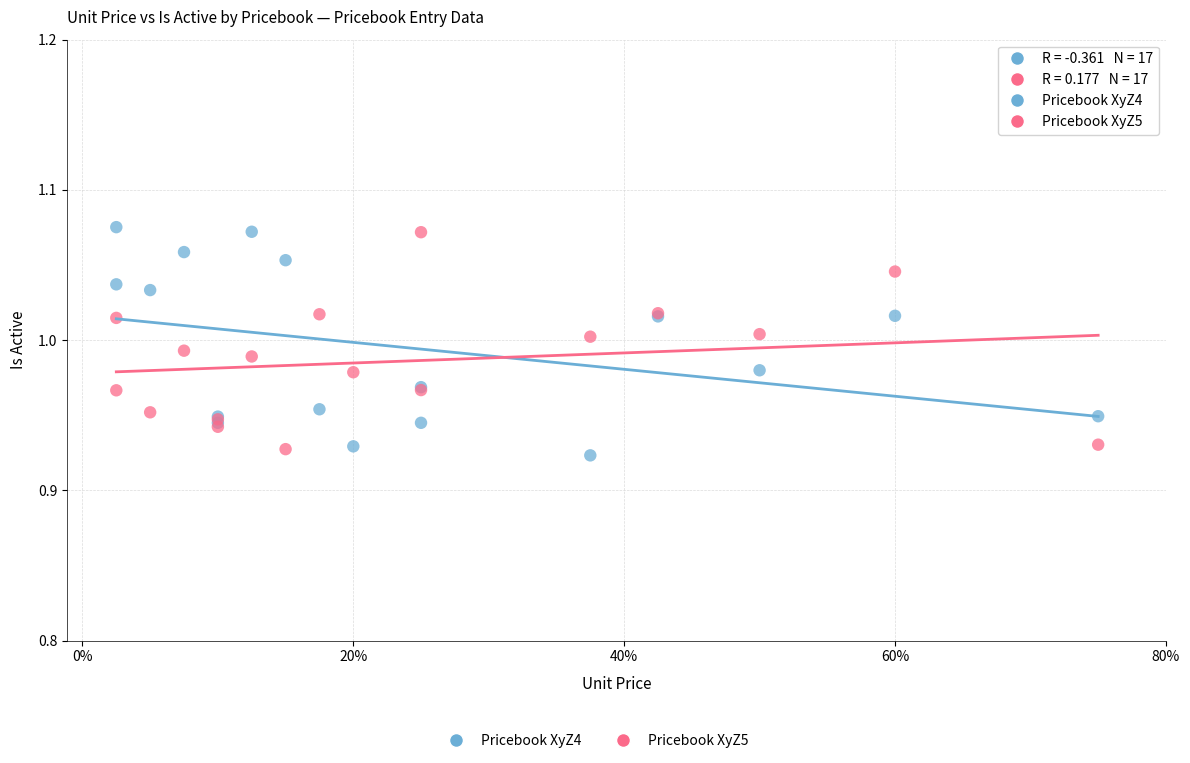

What is the X range (max minus min) for the scatter plot?

0.7